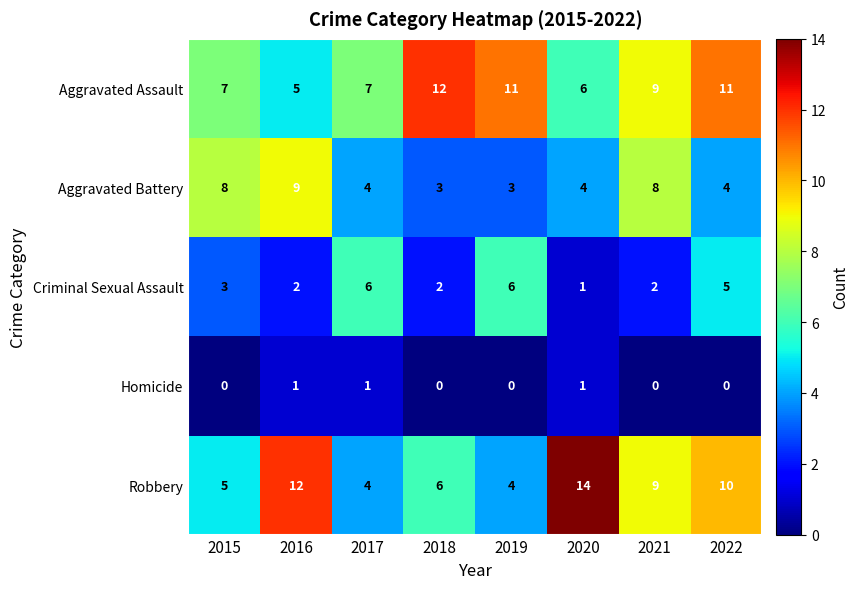

The value of Robbery at 2019 is 4. True or false?

True